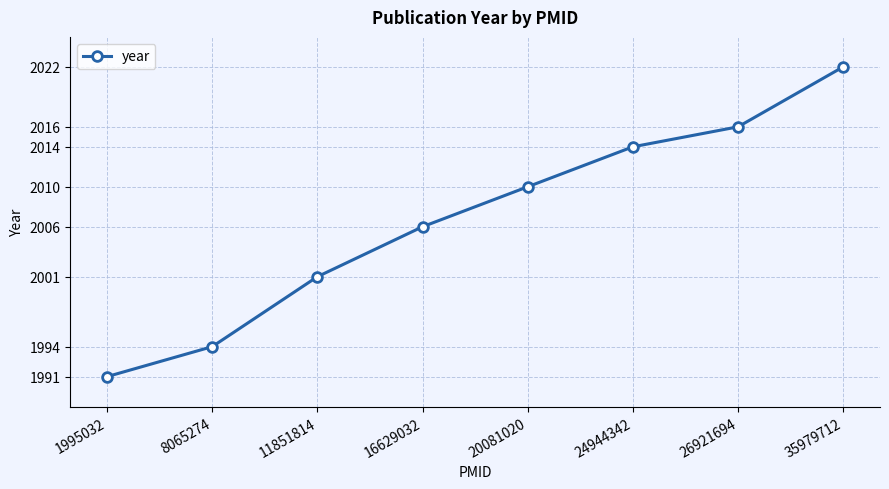

Approximately how many times larger is the value at 11851814 compared to 35979712?

1.0